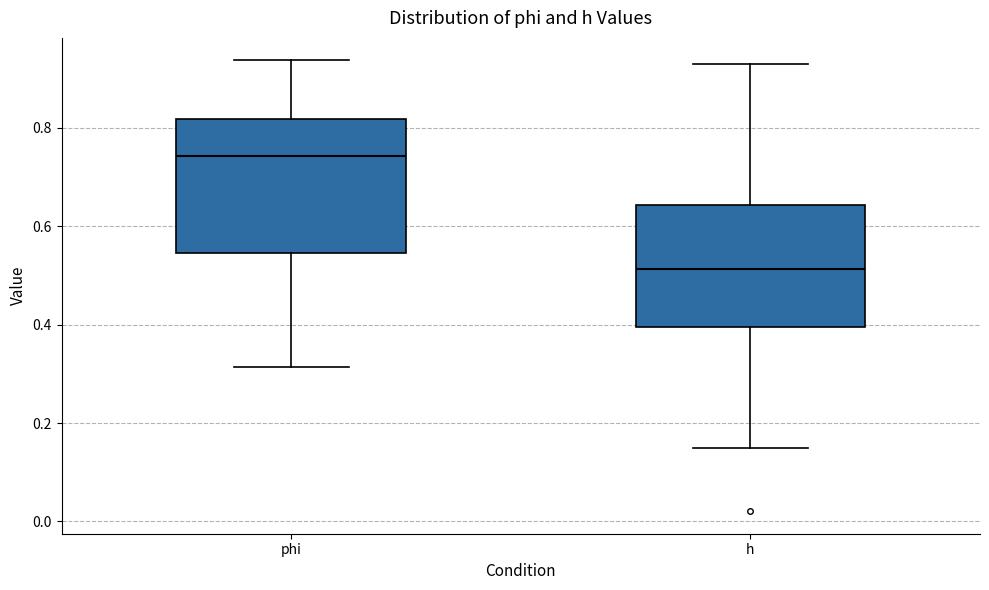

Comparing the boxes themselves (not the whiskers), which one is the tallest?

phi